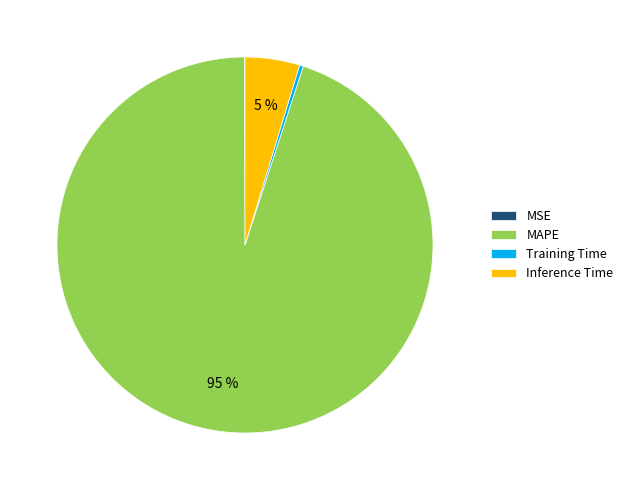

Does any single category account for the majority?

Yes